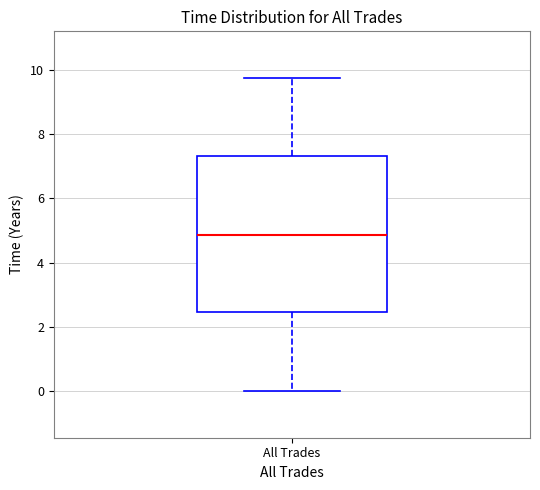

Read this box plot against the y-axis: the position of the median line, the range covered by the box, and the ends of both whiskers. The values are not printed on the chart, so give them approximately, as read against the axis.

median 4.8, box 2.4 to 7.4, whiskers 0.0 to 9.8